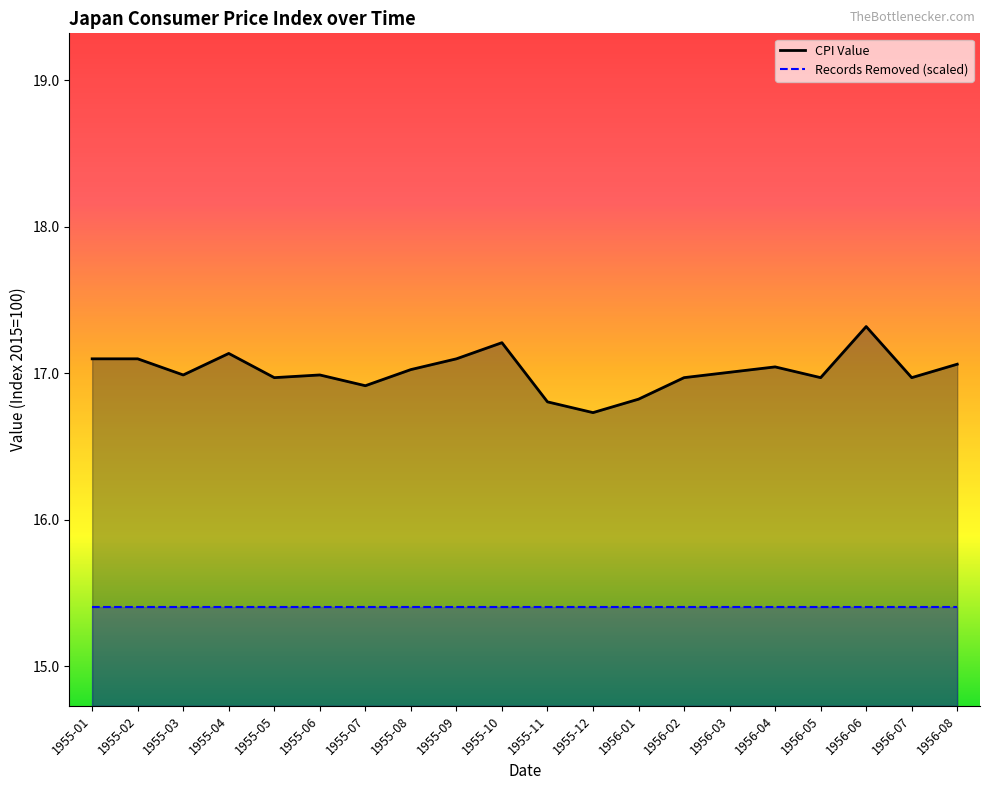

The Records Removed (scaled) series shows 26.8 at 1955-07. True or false?

False